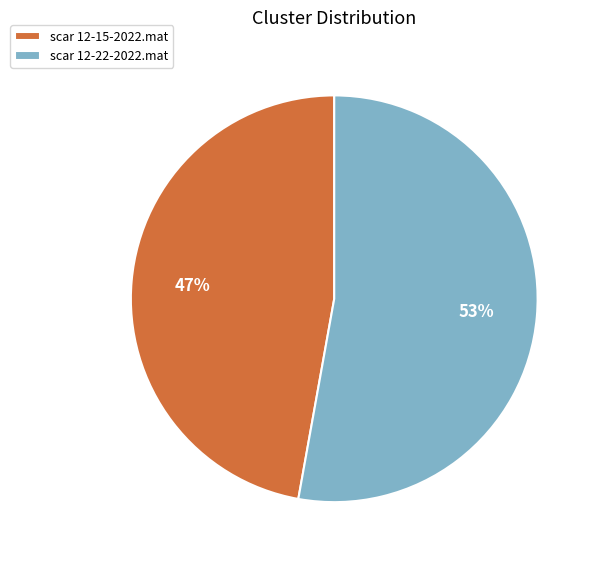

To the nearest percent, what is the average slice percentage?

50%